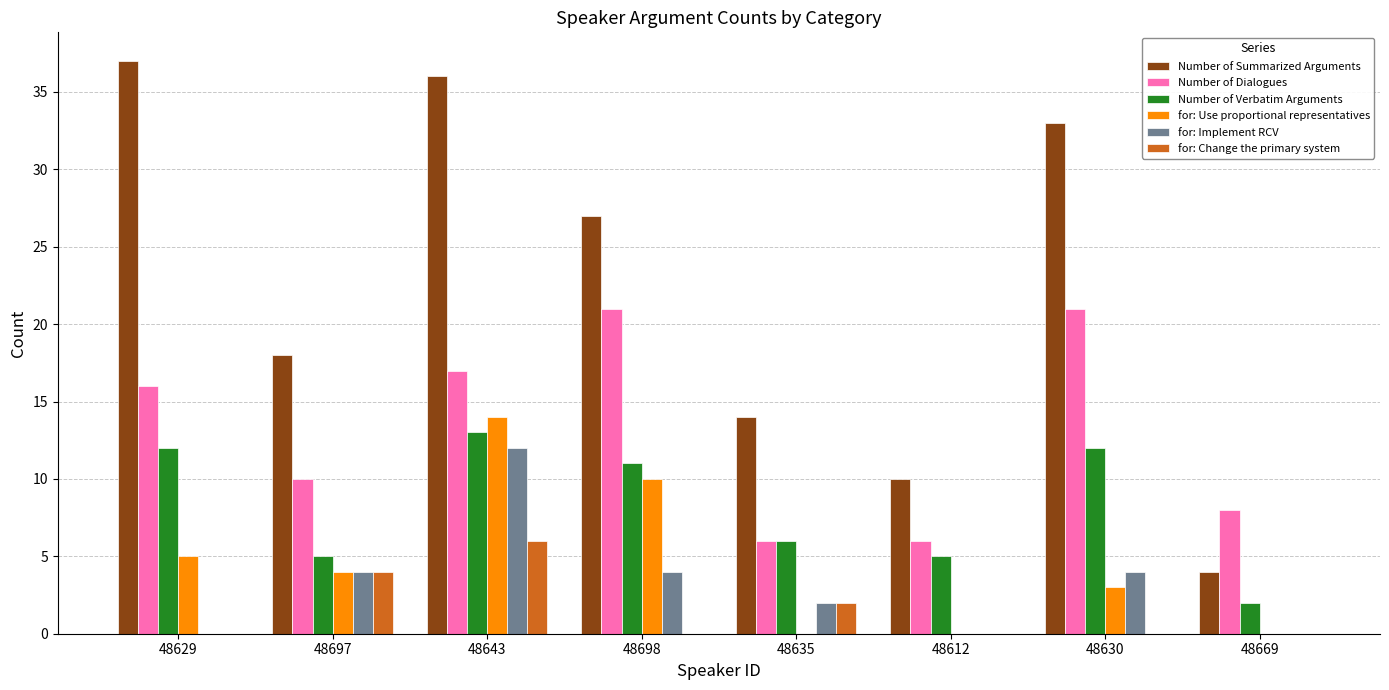

The for: Change the primary system series shows 0 at 48630. True or false?

True